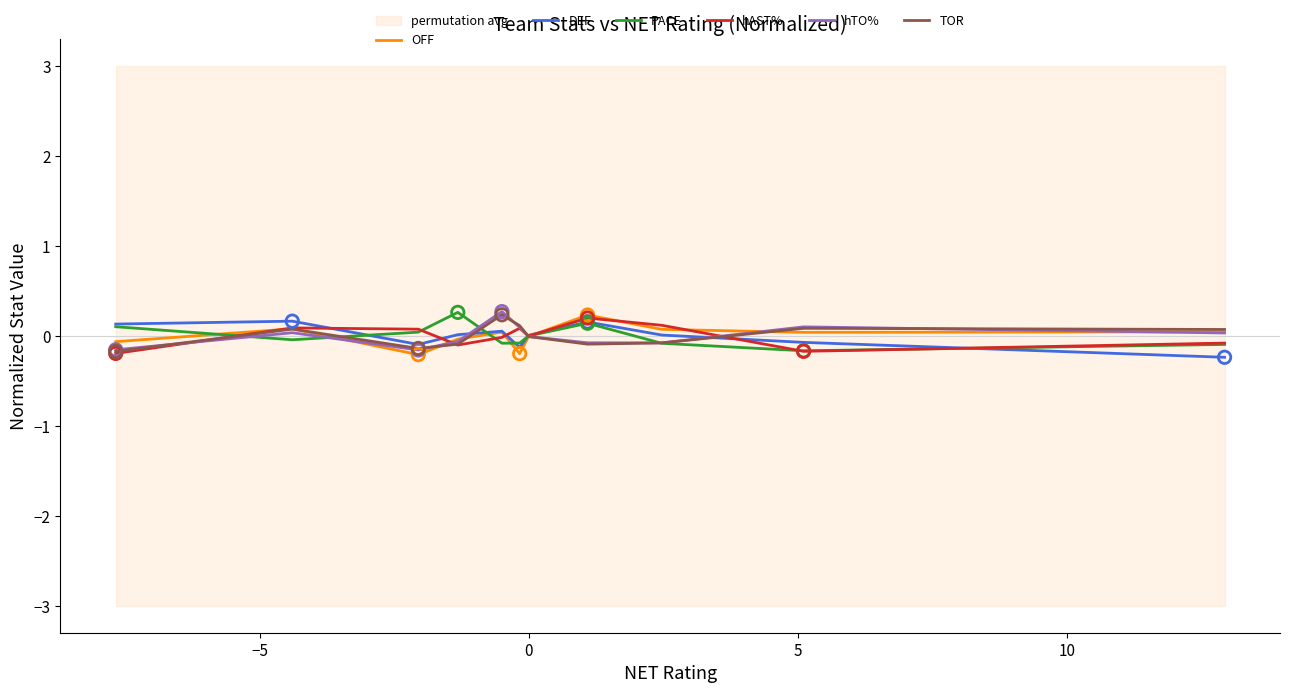

Which series has the largest total across all categories?

OFF